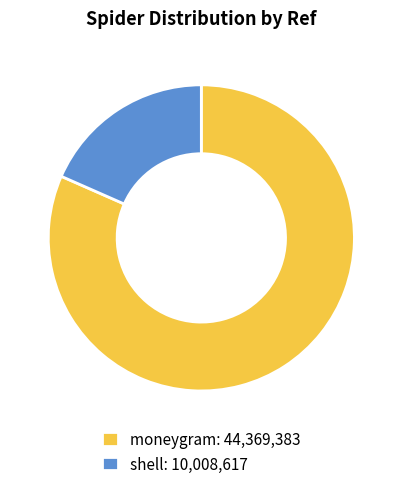

Does any single category account for the majority?

Yes